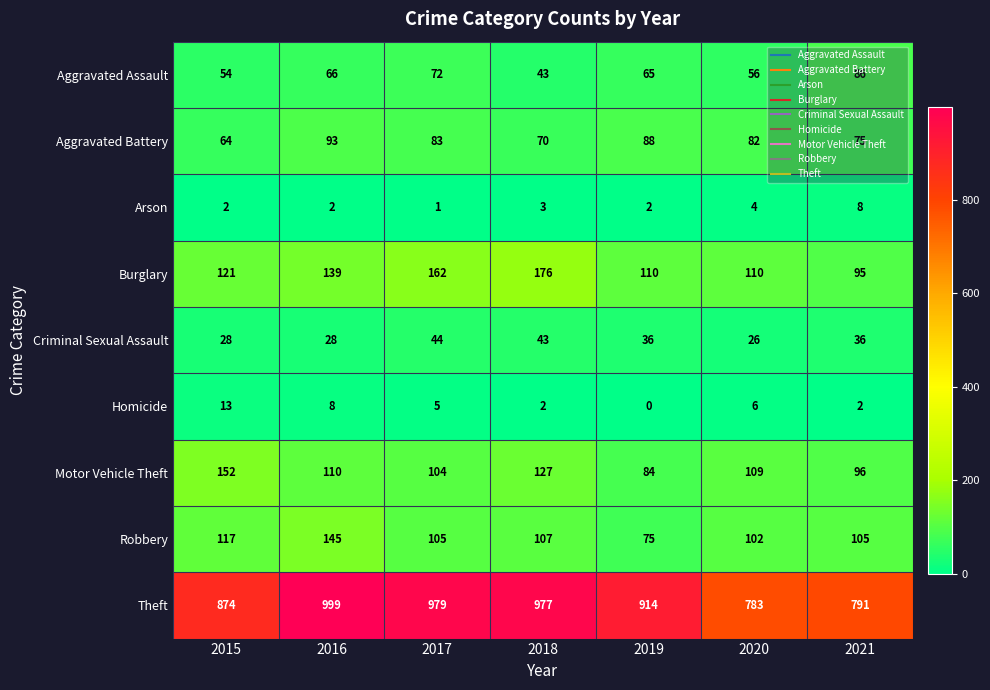

What is the difference between the maximum and second lowest values in the Arson series?

6